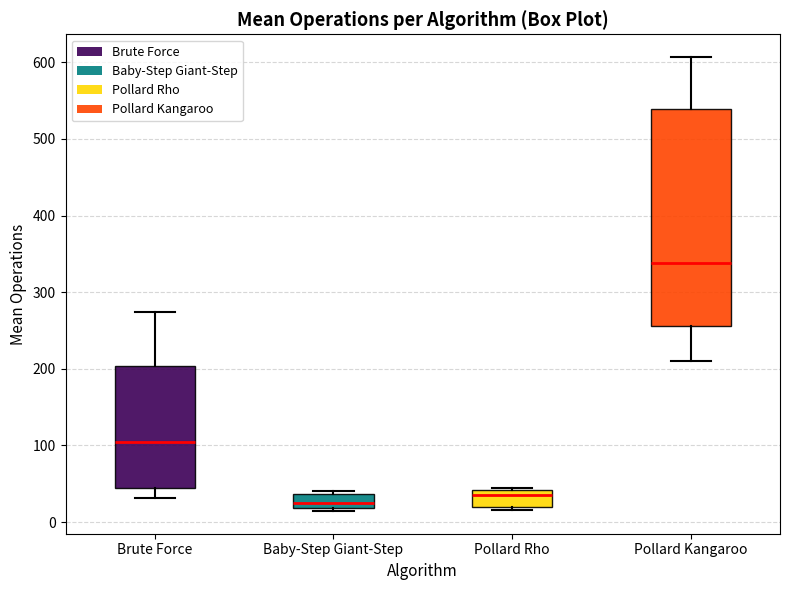

Reading left to right, read every box against the y-axis: the position of its median line, the range the box covers, and the ends of its whiskers. The values are not printed on the chart, so give them approximately, as read against the axis.

Brute Force: median 100, box 40 to 200, whiskers 30 to 270
Baby-Step Giant-Step: median 20 (inside the box), box 20 to 40, whiskers 10 to 40 (just above the box's upper edge)
Pollard Rho: median 30, box 20 to 40, whiskers 20 (just below the box's lower edge) to 40
Pollard Kangaroo: median 340, box 260 to 540, whiskers 210 to 610